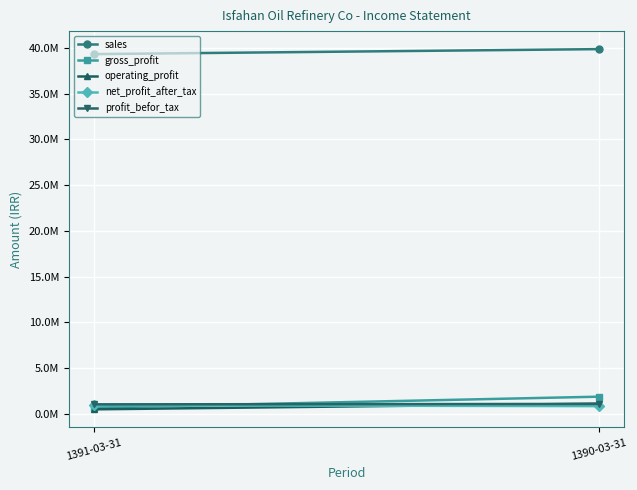

What position from the left is 1390-03-31?

2